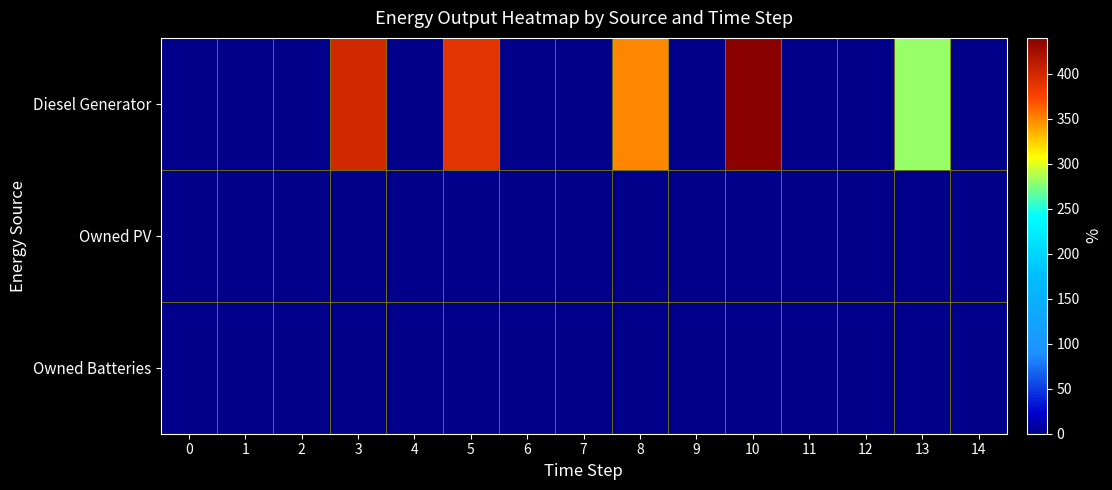

Which label corresponds to the largest value in the chart?

10